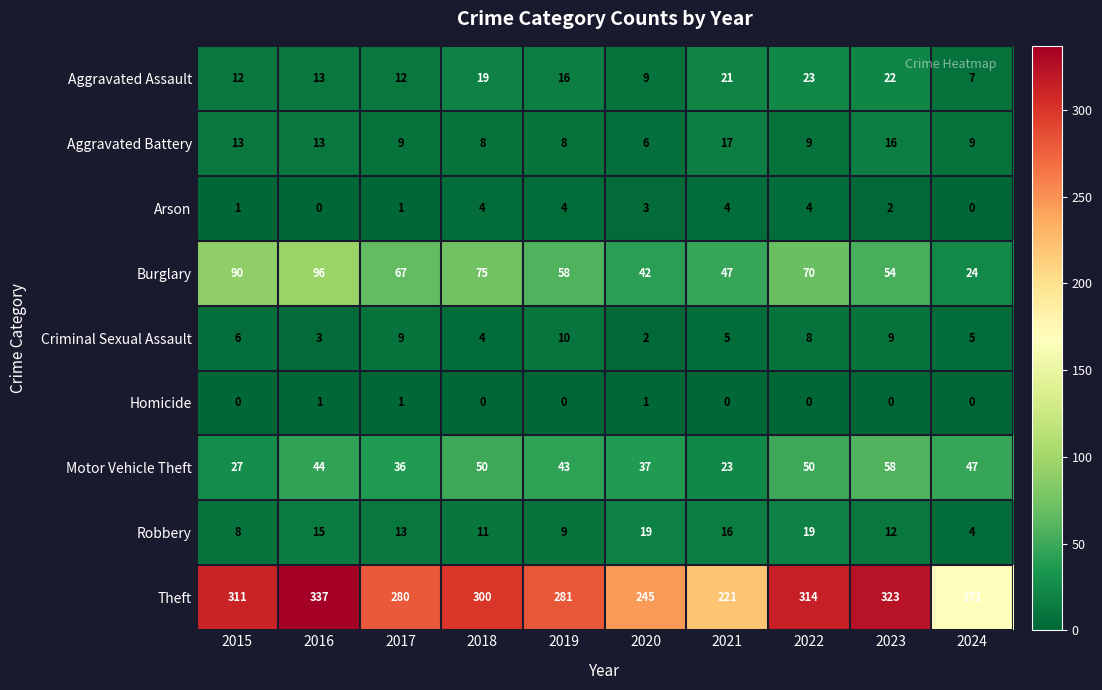

Rank the series at 2022 from highest to lowest value.

Theft, Burglary, Motor Vehicle Theft, Aggravated Assault, Robbery, Aggravated Battery, Criminal Sexual Assault, Arson, Homicide